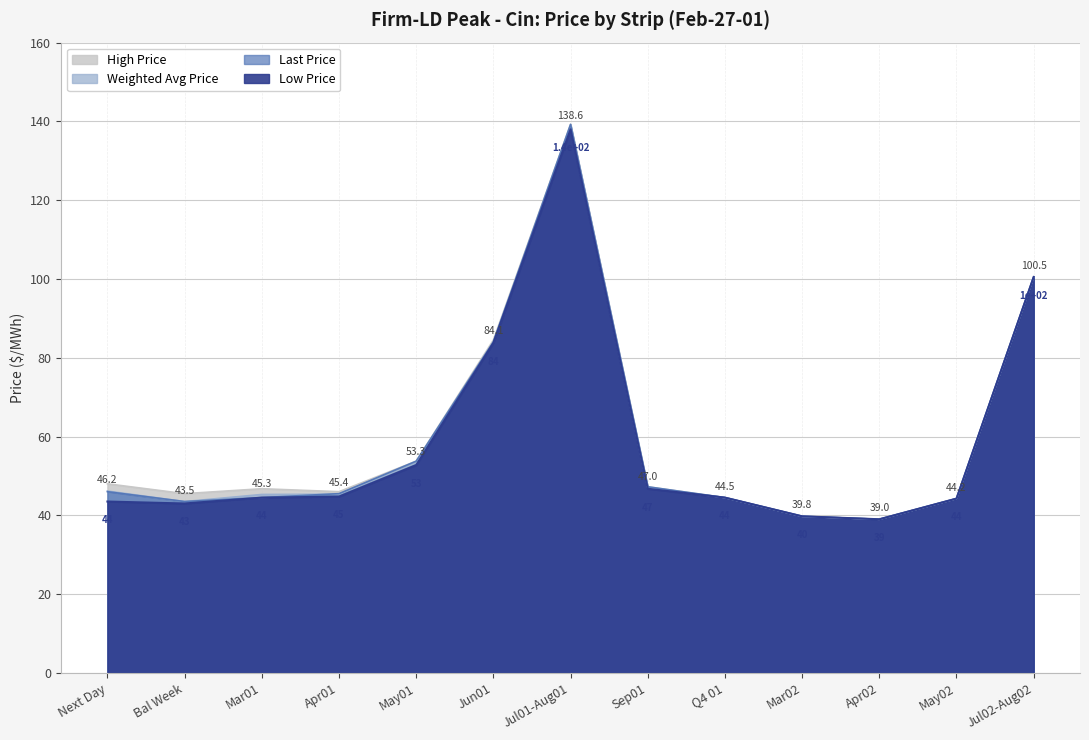

Reading right to left, transcribe all the data shown in this chart.

Low Price: Jul02-Aug02=100.5	May02=44.2	Apr02=39.0	Mar02=39.8	Q4 01=44.5	Sep01=46.8	Jul01-Aug01=138.0	Jun01=83.8	May01=52.8	Apr01=44.8	Mar01=44.5	Bal Week=43.0	Next Day=43.5
High Price: Jul02-Aug02=100.5	May02=44.2	Apr02=39.0	Mar02=39.8	Q4 01=44.5	Sep01=47.2	Jul01-Aug01=139.2	Jun01=84.5	May01=53.8	Apr01=46.0	Mar01=46.8	Bal Week=45.5	Next Day=48.0
Weighted Avg Price: Jul02-Aug02=100.5	May02=44.2	Apr02=39.0	Mar02=39.8	Q4 01=44.5	Sep01=47.0	Jul01-Aug01=138.6	Jun01=84.1	May01=53.3	Apr01=45.4	Mar01=45.3	Bal Week=43.5	Next Day=46.2
Last Price: Jul02-Aug02=100.5	May02=44.2	Apr02=39.0	Mar02=39.8	Q4 01=44.5	Sep01=47.2	Jul01-Aug01=139.2	Jun01=84.0	May01=53.8	Apr01=45.5	Mar01=44.5	Bal Week=43.5	Next Day=46.0